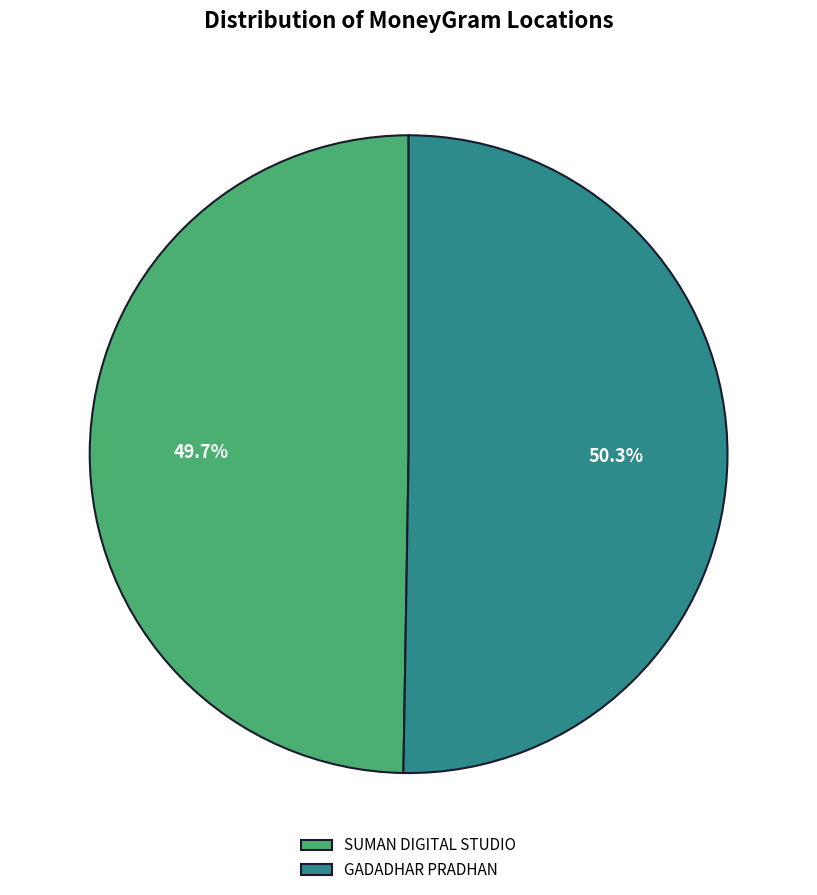

To the nearest percent, what percentage of the pie is SUMAN DIGITAL STUDIO?

50%